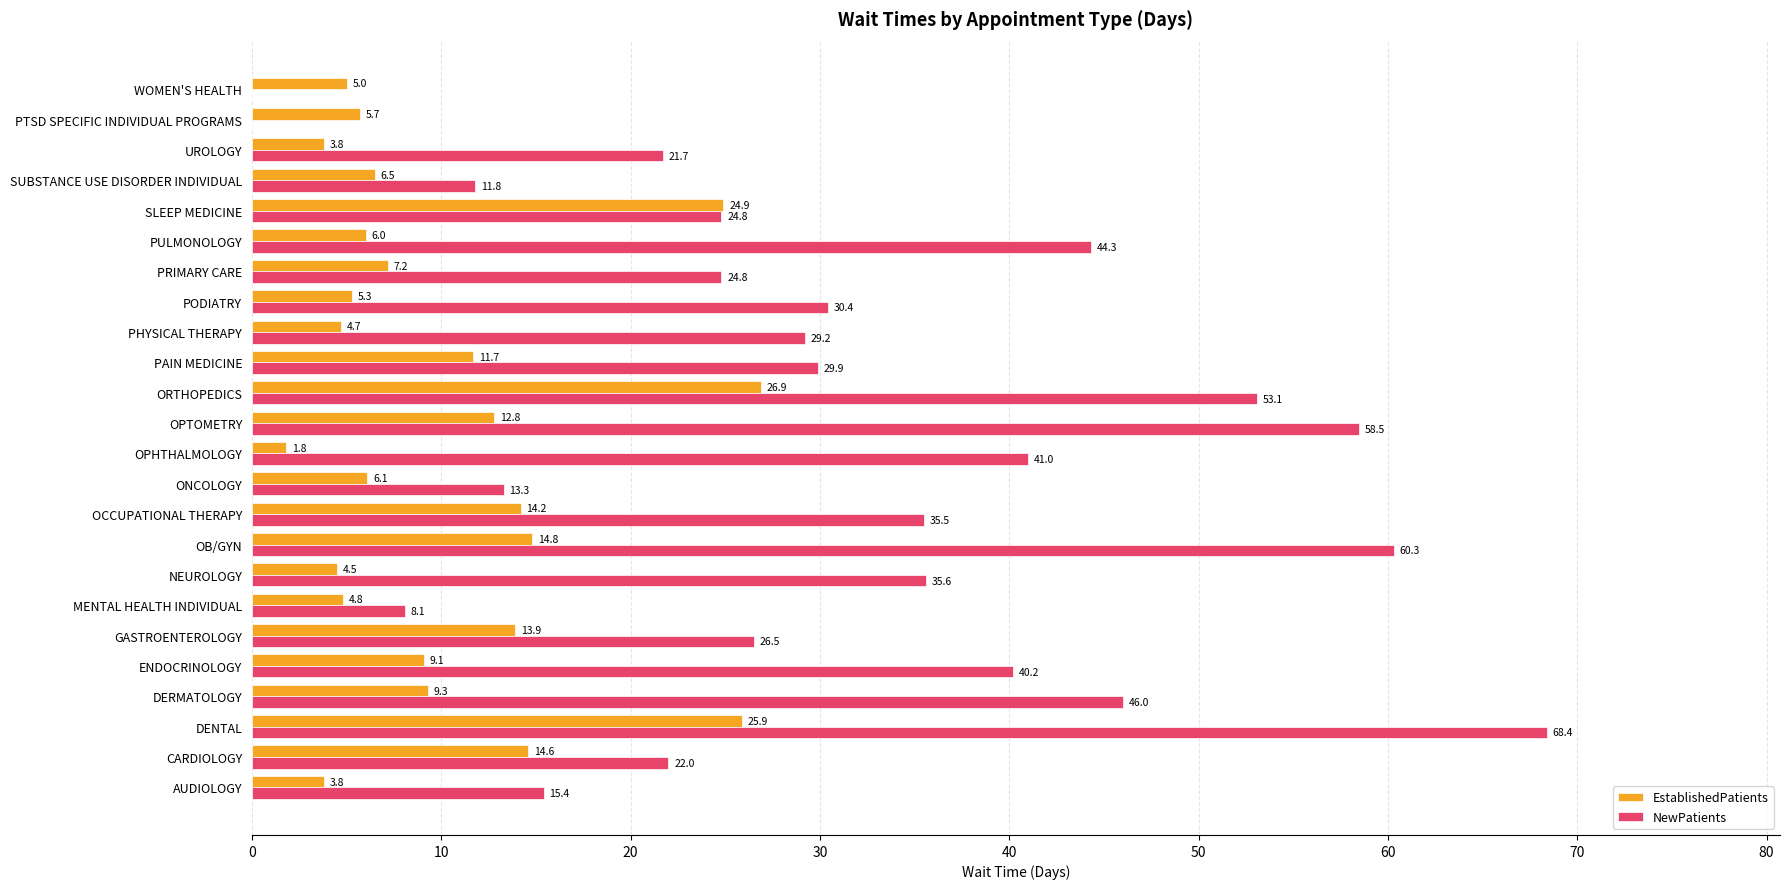

What value does the EstablishedPatients series have at DENTAL?

25.9